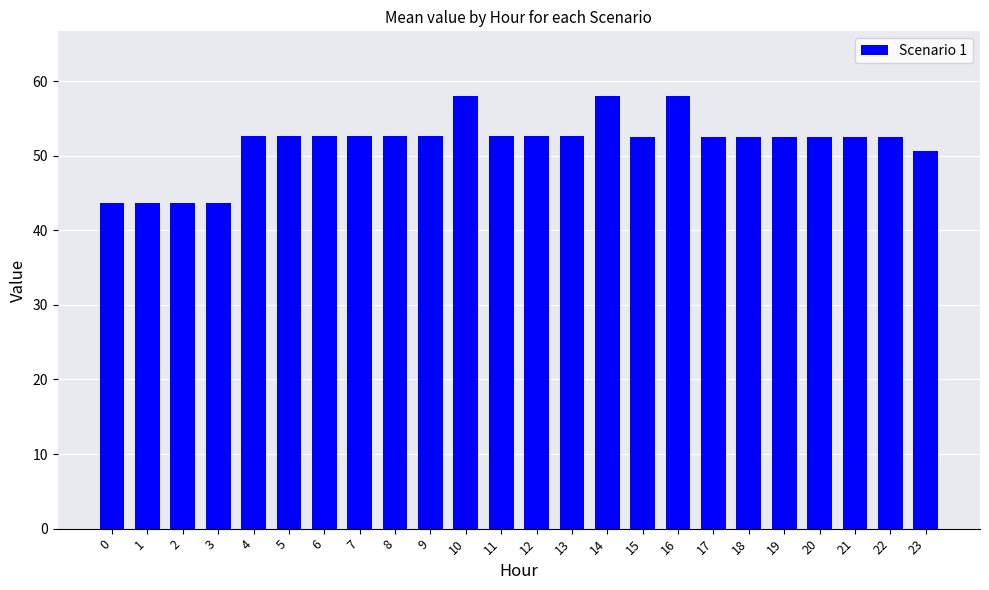

What is the change in value from 2 to 8?

+9.0